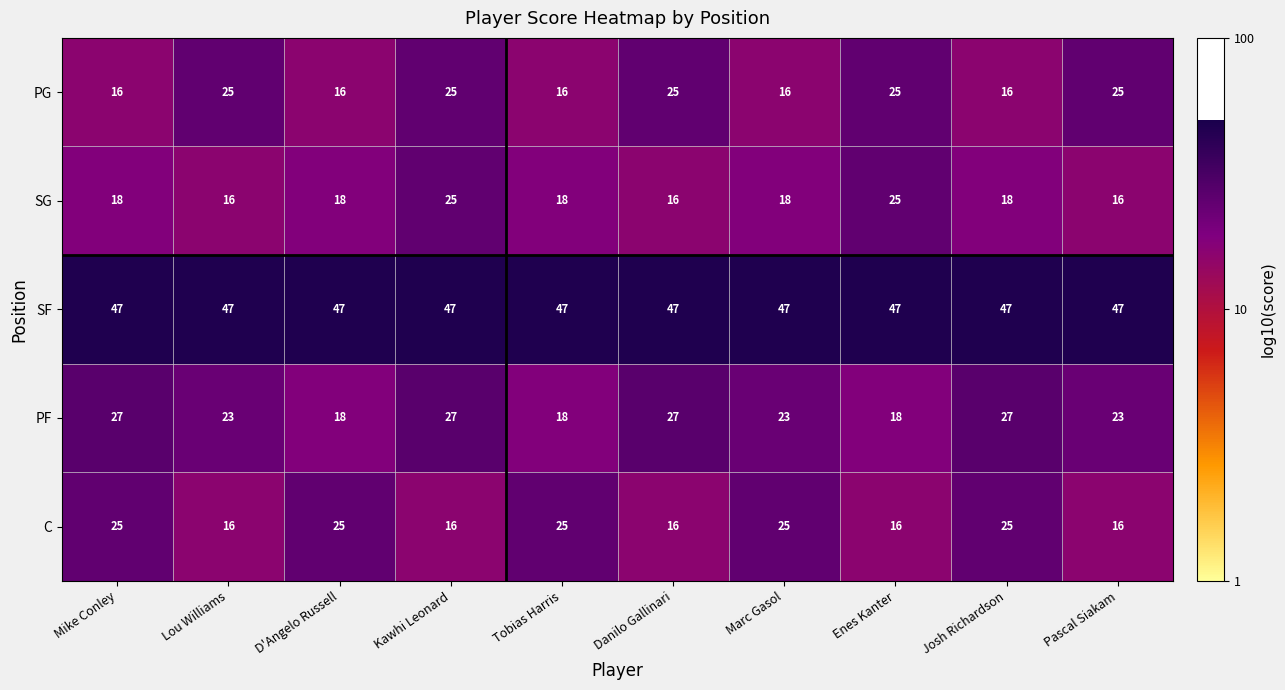

What is the sum of all SG values?

188